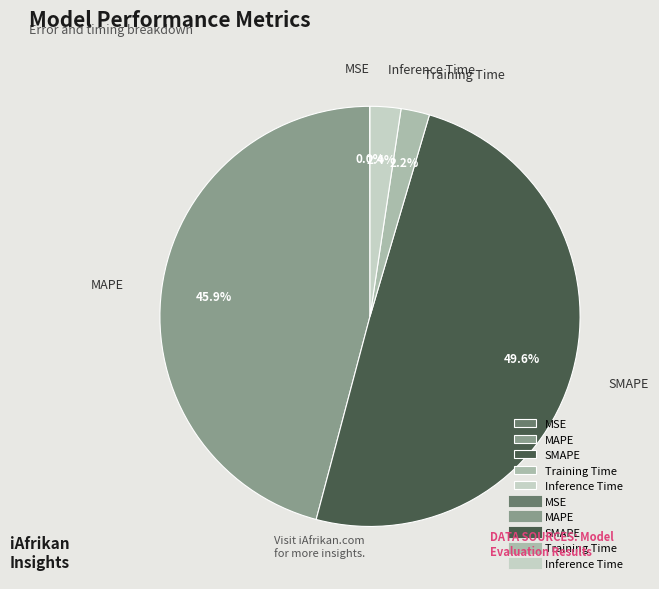

Which has a higher value, Training Time or SMAPE?

SMAPE